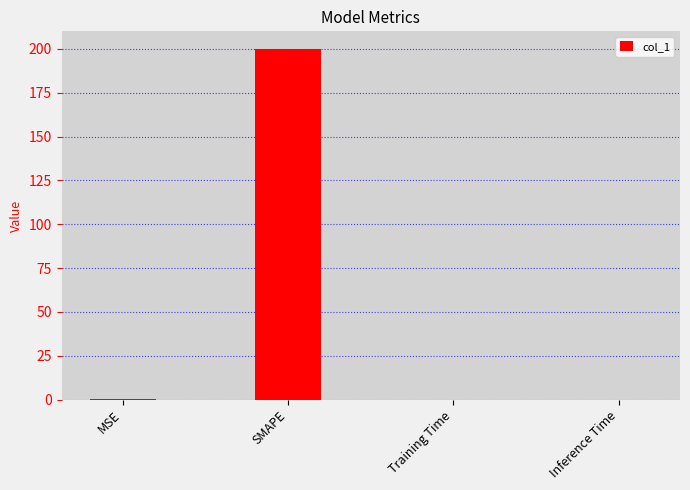

The chart shows a value of 0.0 at Inference Time. True or false?

True